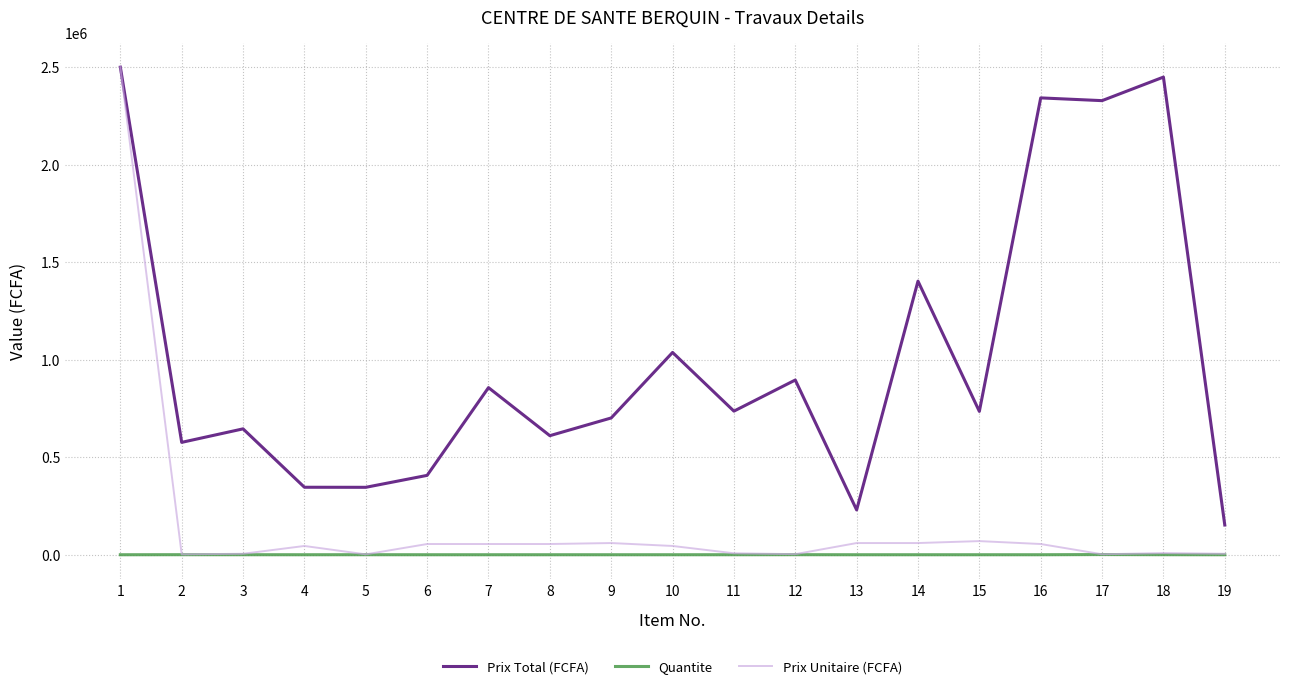

Which series has the widest spread of values?

Prix Unitaire (FCFA)